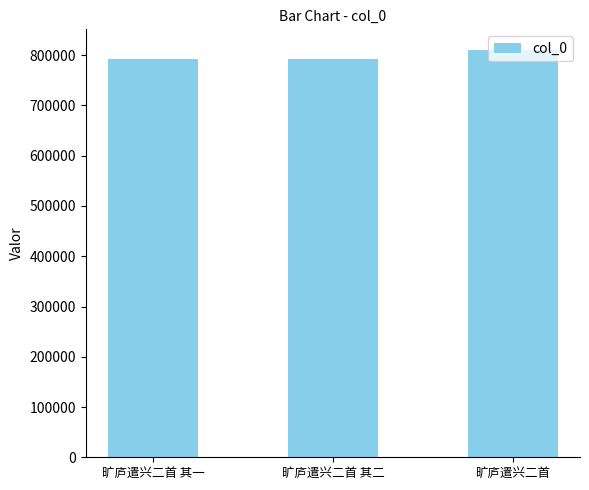

What is the value of the 1st bar from the left?

792417